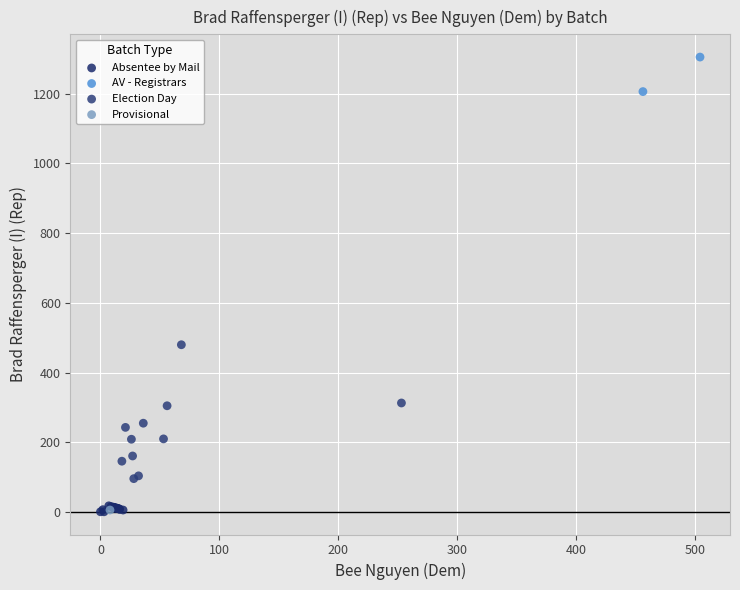

What are all the series names shown in the legend?

Absentee by Mail, AV - Registrars, Election Day, Provisional